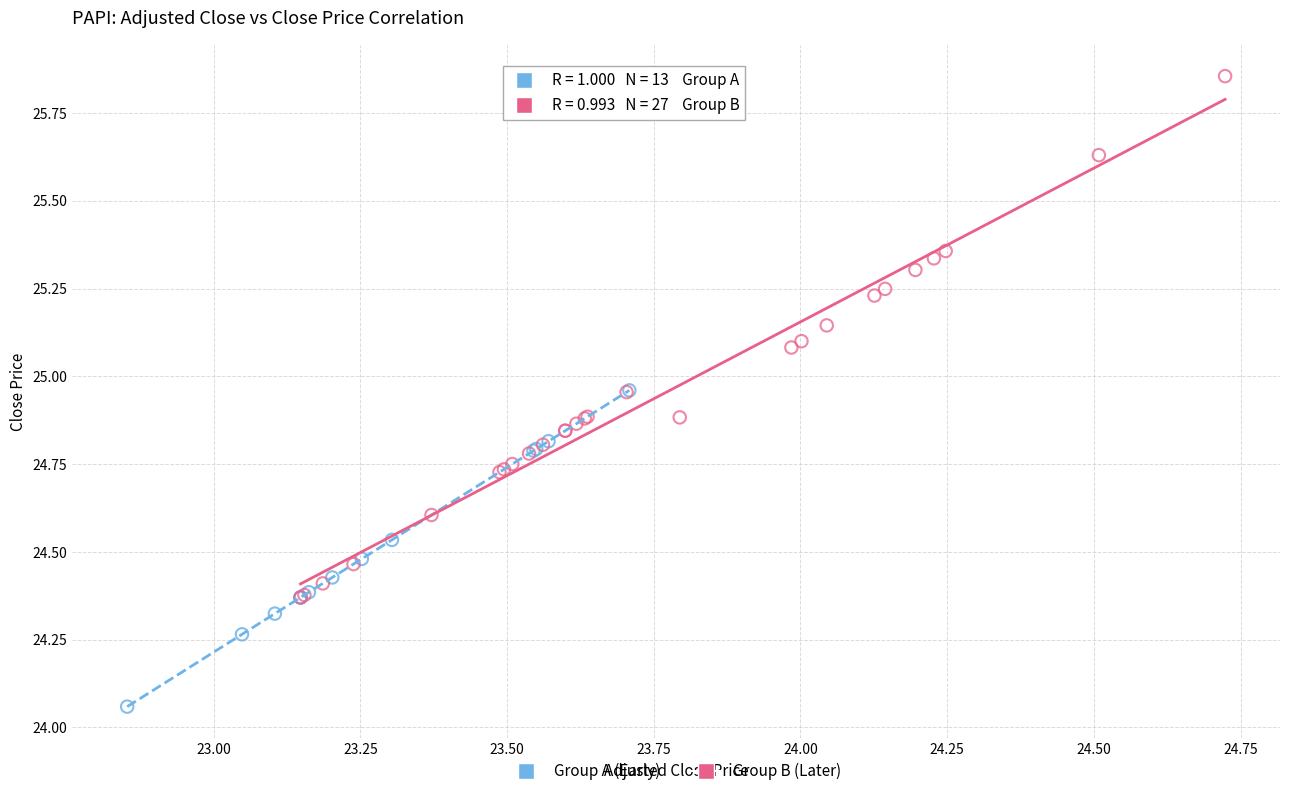

Which series contains the lowest Y value?

Group A (Early)